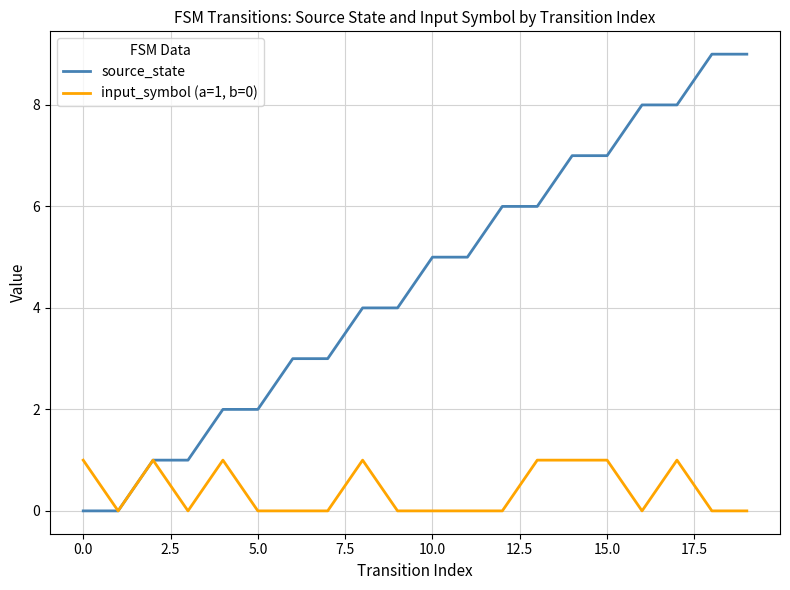

Which series has the widest spread of values?

source_state